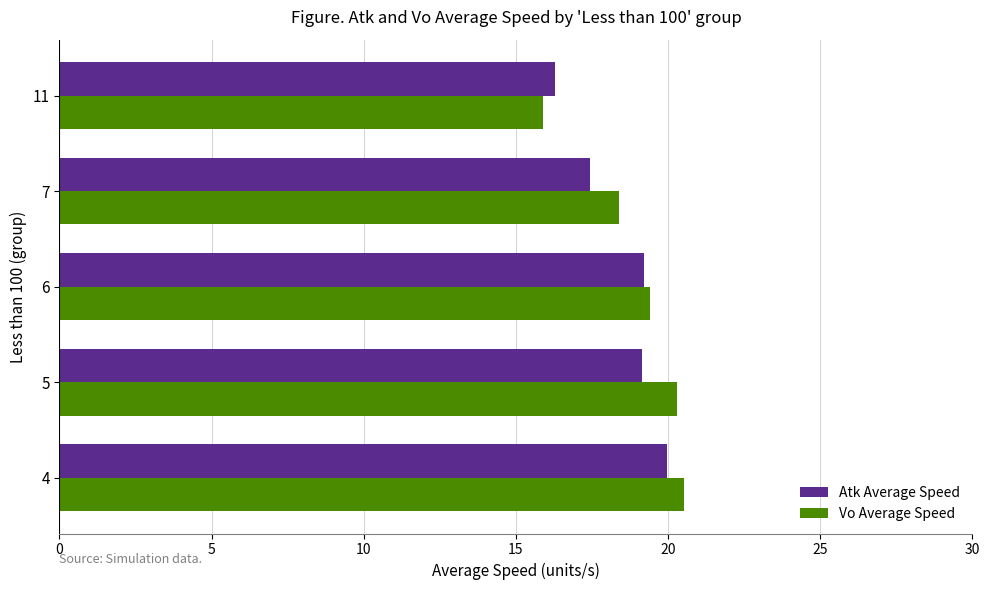

What are all the series names shown in the legend?

Atk Average Speed, Vo Average Speed